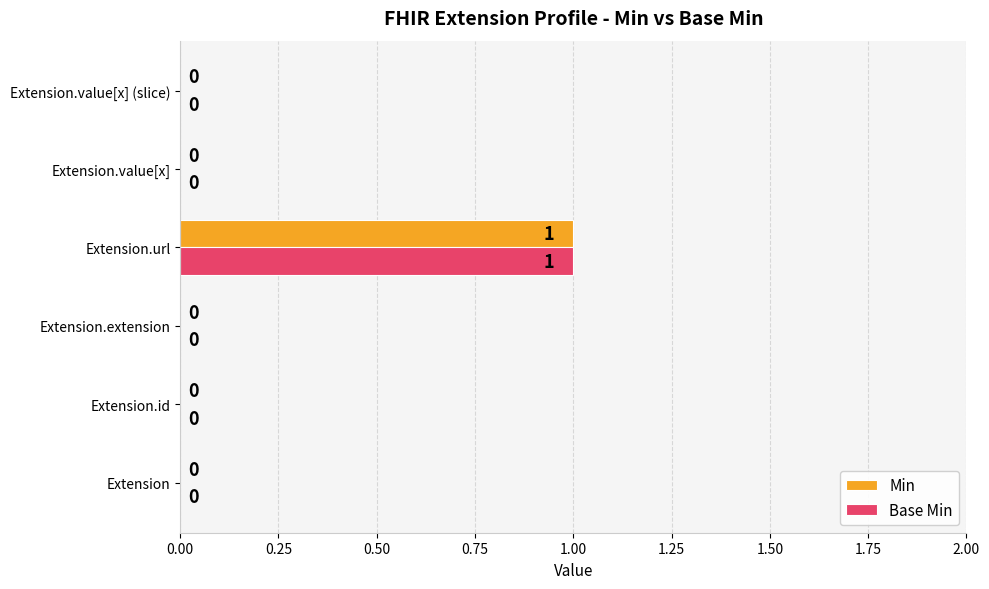

The Min series shows 1 at Extension.url. True or false?

True